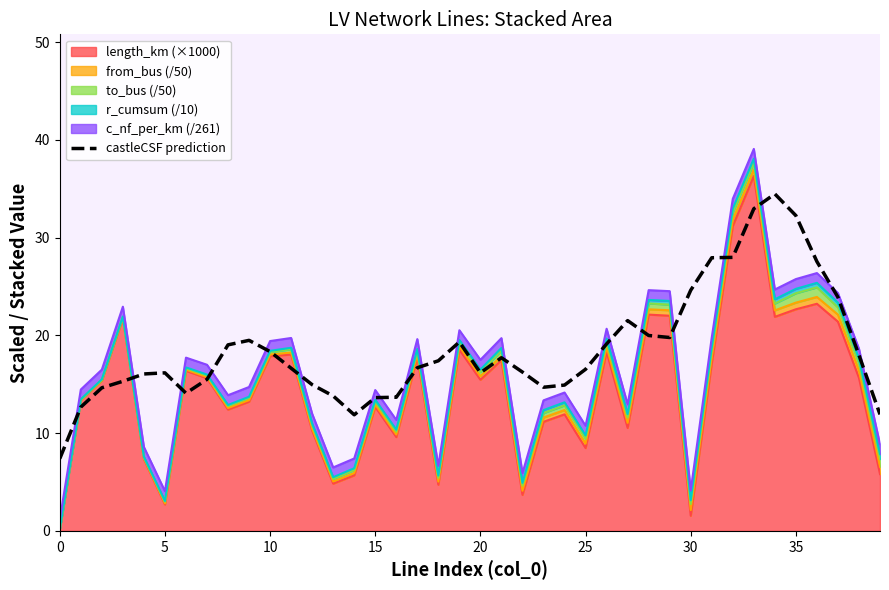

True or false: the data has more than 0 interior local peaks.

True